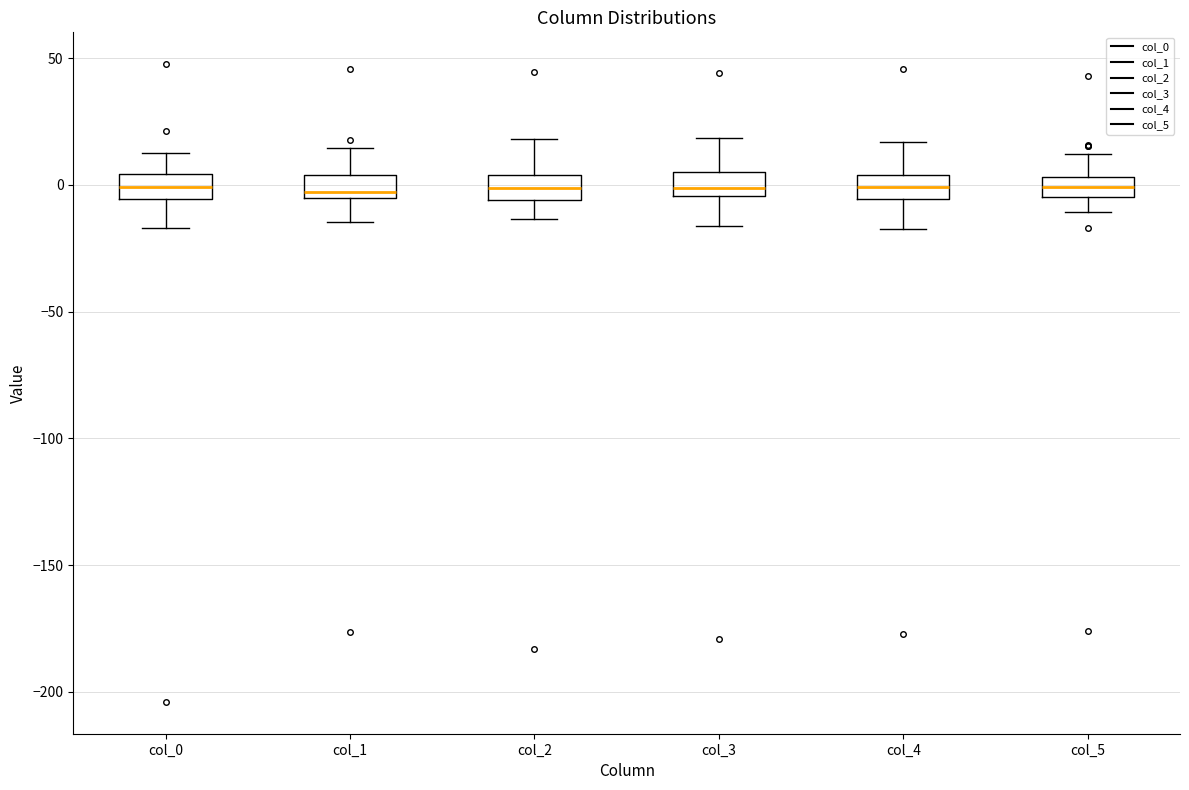

Where does the lower whisker of the box for col_3 end on the y-axis? The values are not printed on the chart, so give them approximately, as read against the axis.

-15